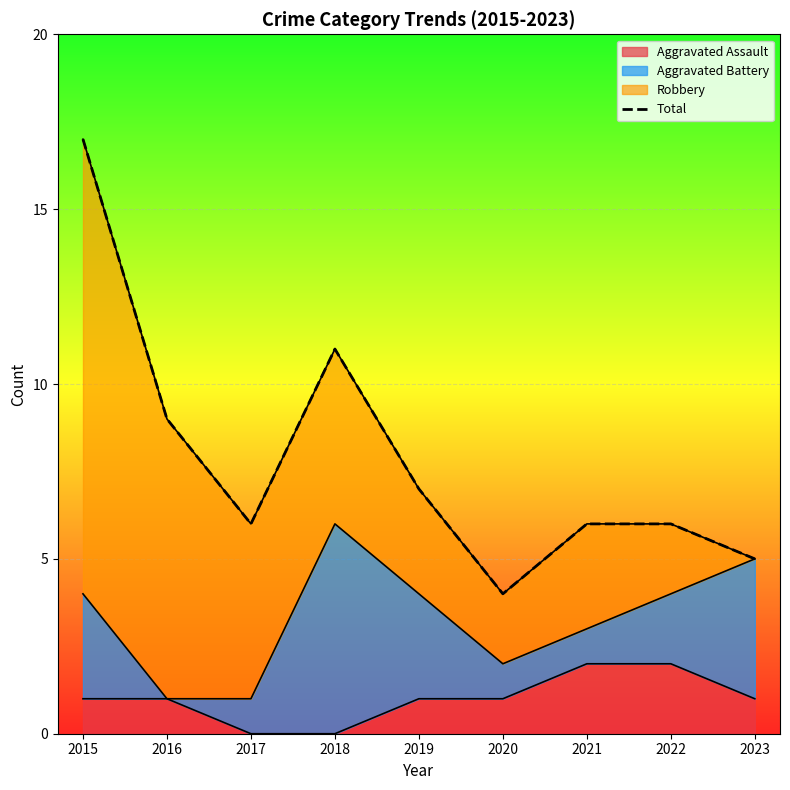

Reading left to right, transcribe all the data shown in this chart.

2015=17	2016=9	2017=6	2018=11	2019=7	2020=4	2021=6	2022=6	2023=5